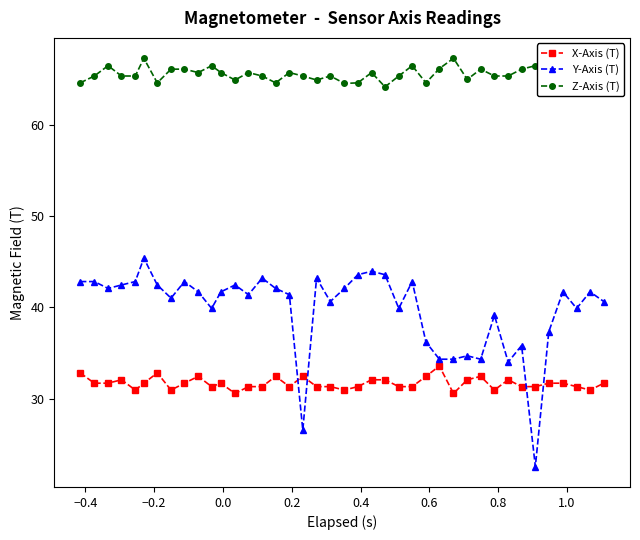

Which series has the largest total across all categories?

Z-Axis (T)